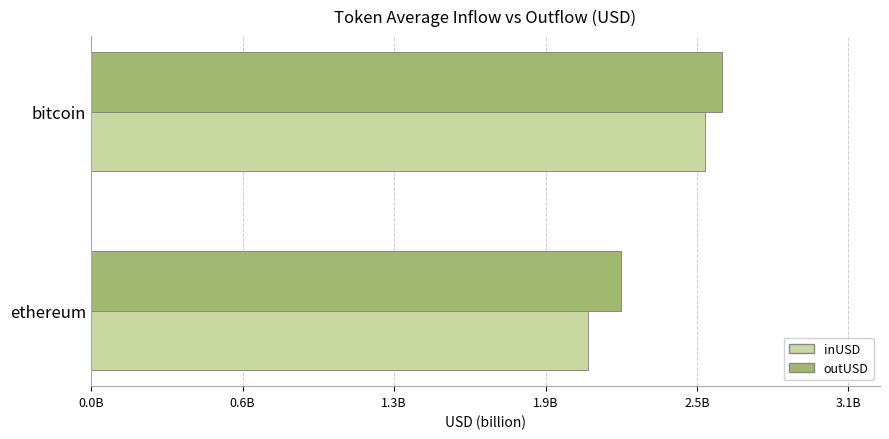

How many groups of bars are there?

2